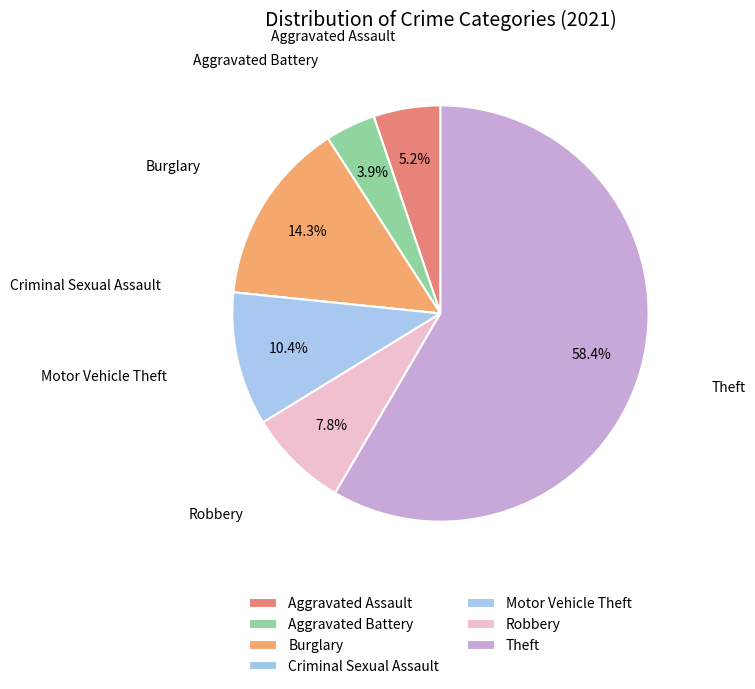

To the nearest percent, what percentage of the pie is Robbery?

8%